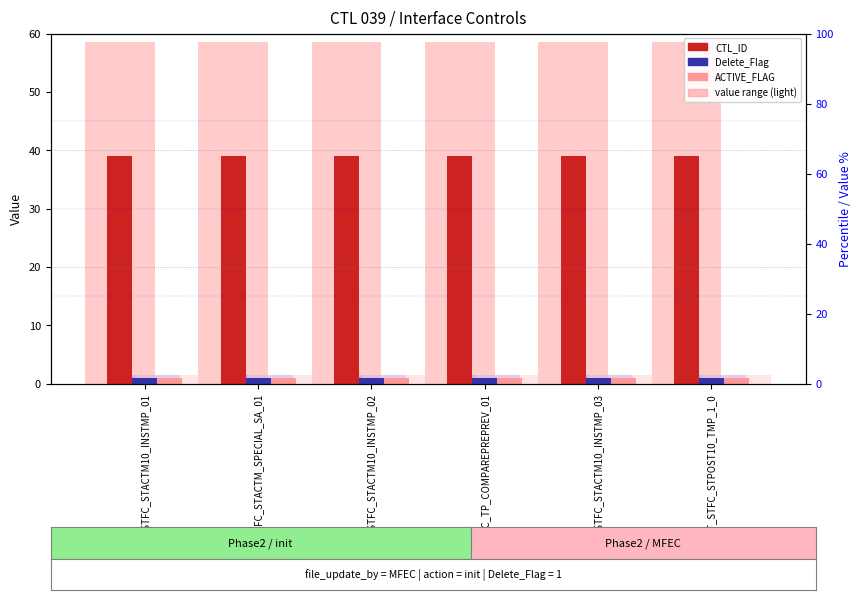

What is the label of the 2nd bar from the right?

INS_T_STFC_STACTM10_INSTMP_03